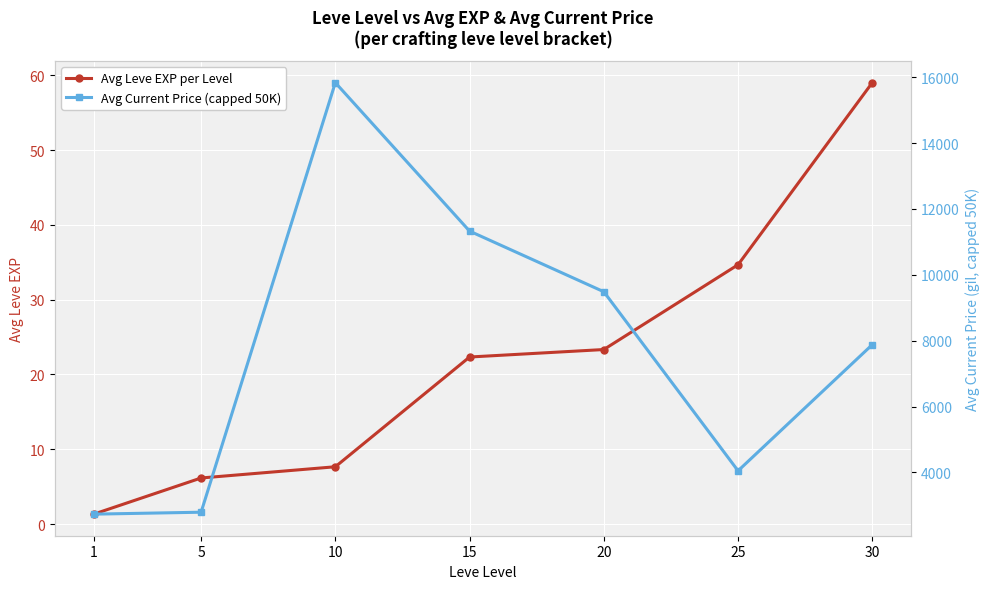

At 5, list the series in order from largest to smallest.

Avg Current Price (capped 50K), Avg Leve EXP per Level